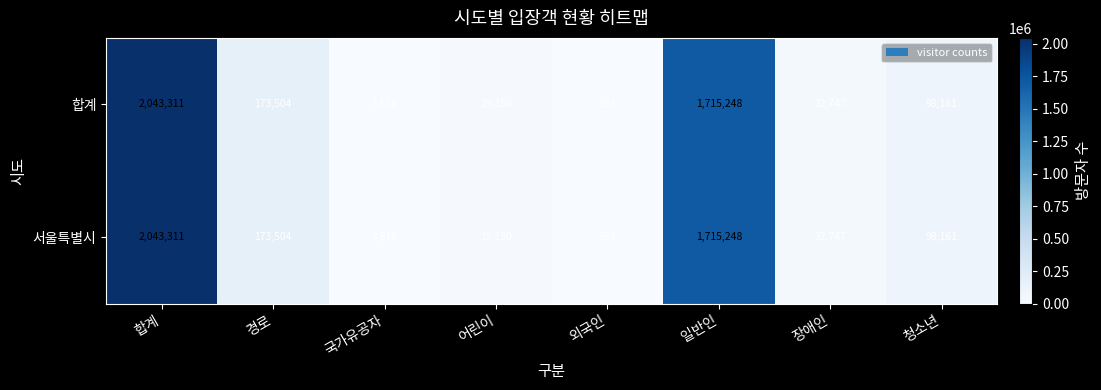

Reading left to right, transcribe all the data shown in this chart.

합계: 2043311	173504	3518	19150	983	1715248	32747	98161
서울특별시: 2043311	173504	3518	19150	983	1715248	32747	98161